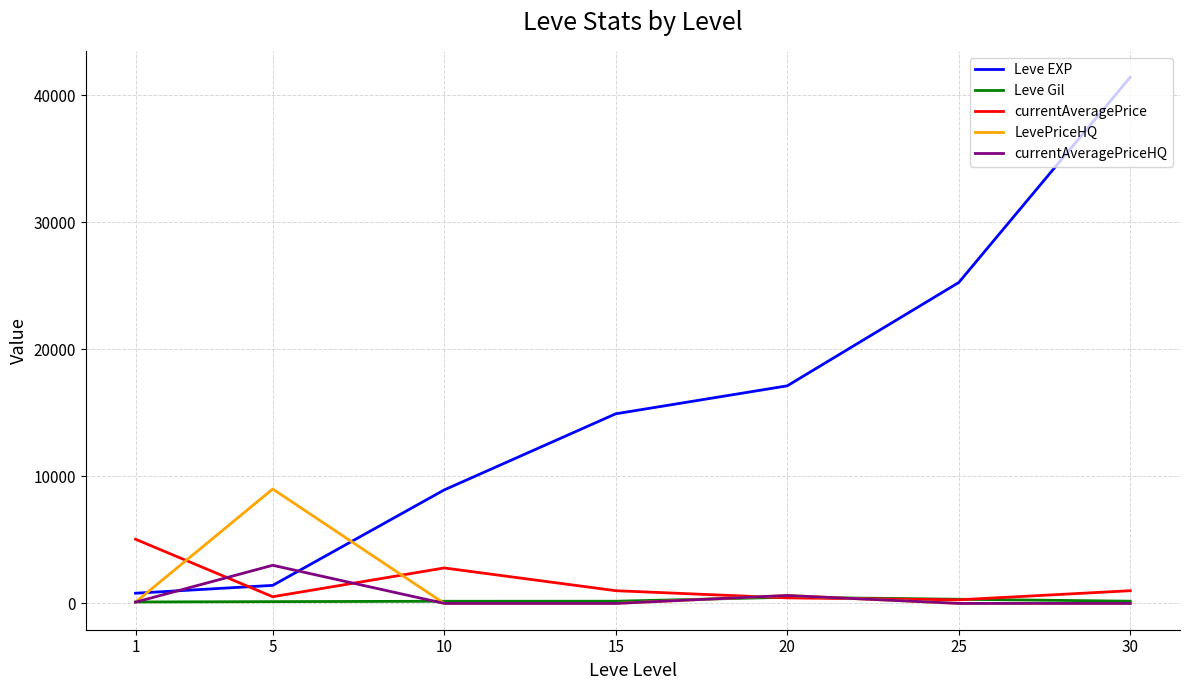

List the series in order of their peak value, lowest first.

Leve Gil, currentAveragePriceHQ, currentAveragePrice, LevePriceHQ, Leve EXP